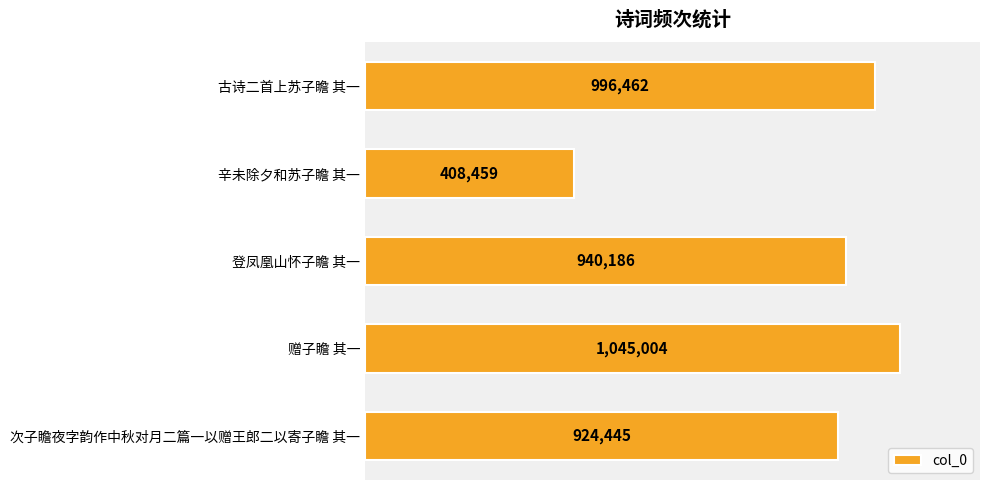

Rank the categories by value from highest to lowest.

赠子瞻 其一, 古诗二首上苏子瞻 其一, 登凤凰山怀子瞻 其一, 次子瞻夜字韵作中秋对月二篇一以赠王郎二以寄子瞻 其一, 辛未除夕和苏子瞻 其一